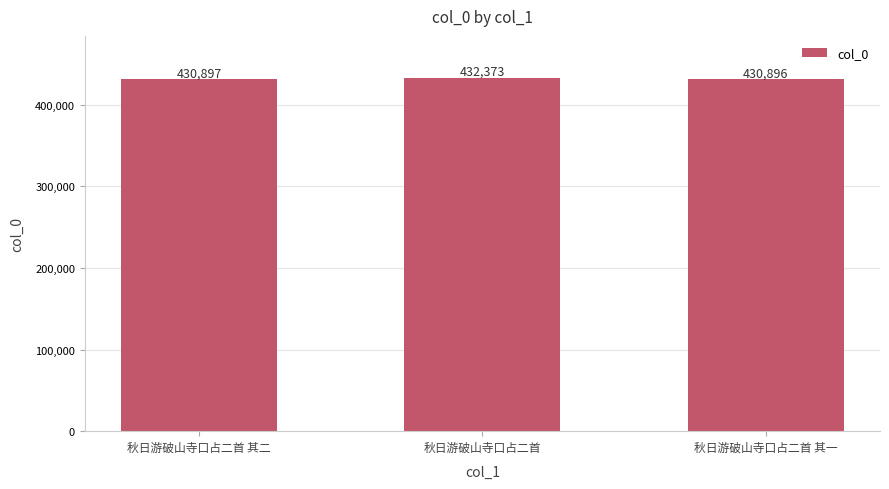

What is the approximate value at 秋日游破山寺口占二首 其一, to the nearest 10?

430900